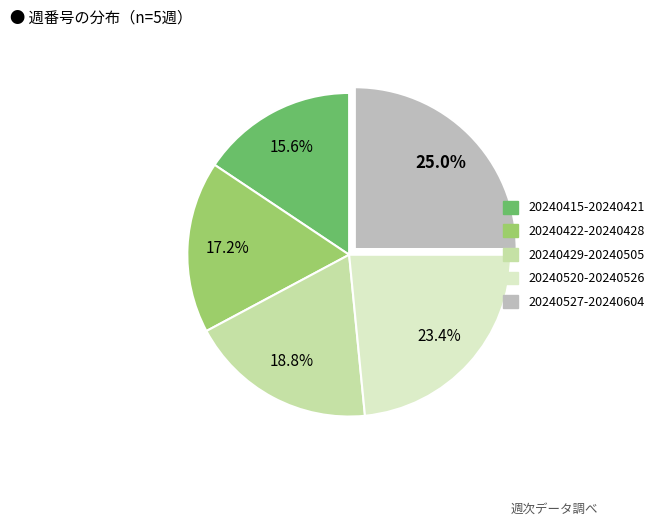

Rank the categories by value from highest to lowest.

20240527-20240604, 20240520-20240526, 20240429-20240505, 20240422-20240428, 20240415-20240421